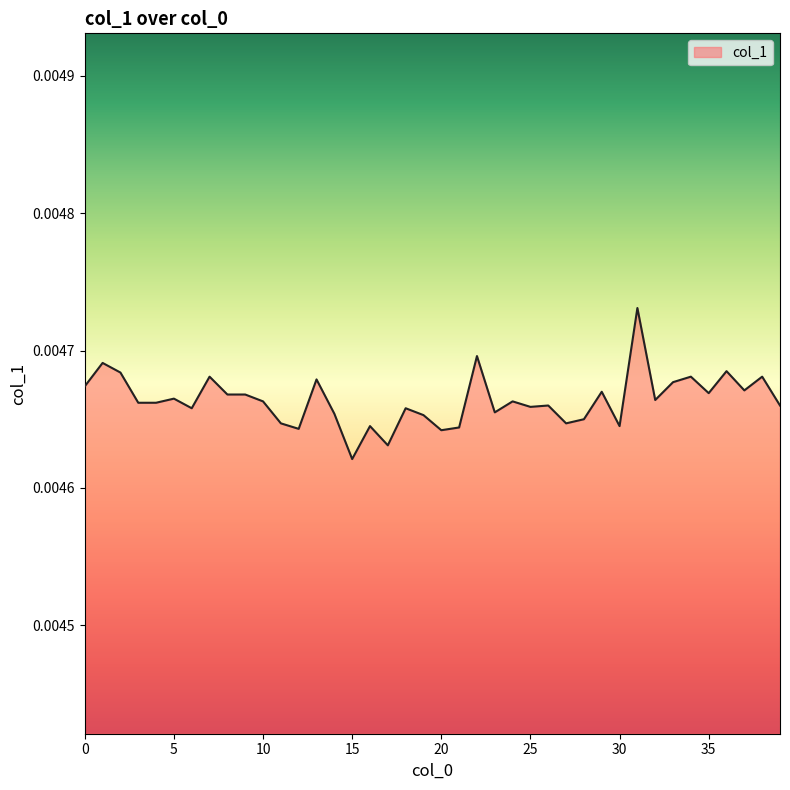

Rank the categories by value from lowest to highest.

15, 17, 20, 12, 21, 16, 30, 11, 27, 28, 19, 14, 23, 6, 18, 25, 26, 39, 3, 4, 10, 24, 32, 5, 8, 9, 35, 29, 37, 0, 33, 13, 7, 34, 38, 2, 36, 1, 22, 31